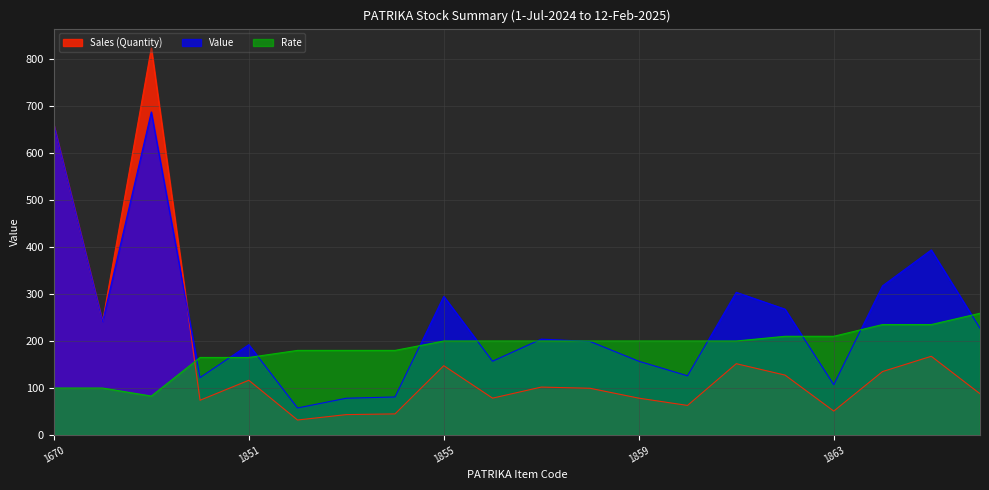

What is the total value across all series at 1863?

368.1